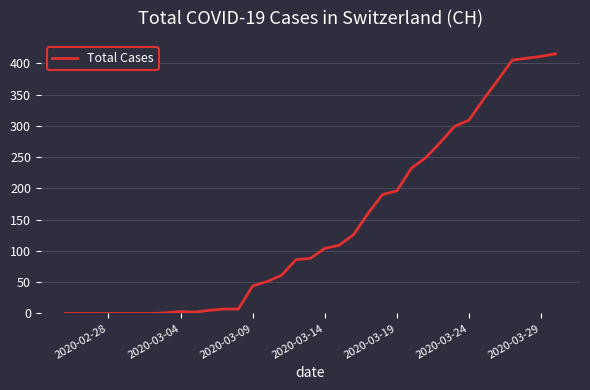

Does the chart display data point markers on the line(s)?

No